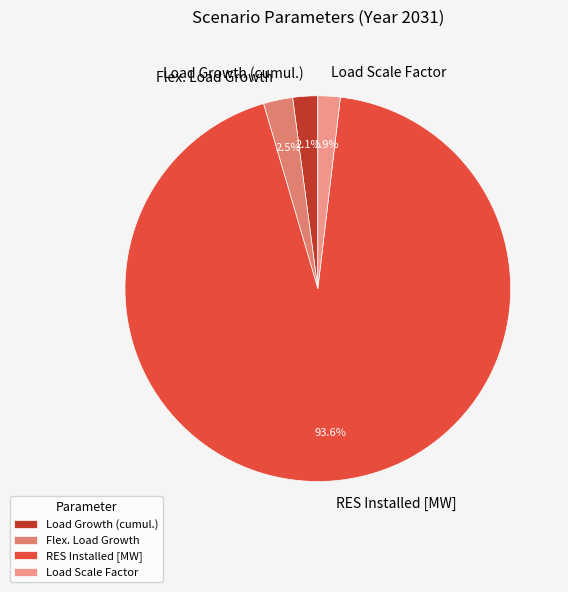

What percentage do Load Growth (cumul.) and Load Scale Factor together represent?

4.0%